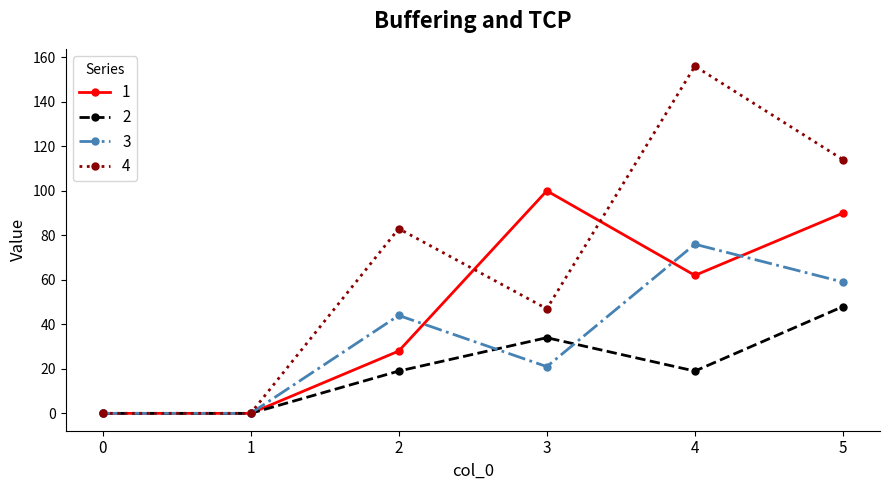

Which series has the widest spread of values?

4